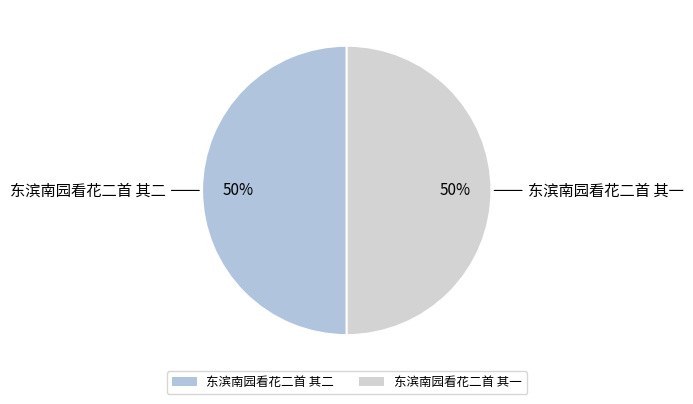

Is the sum of 东滨南园看花二首 其二 and 东滨南园看花二首 其一 greater than half?

Yes